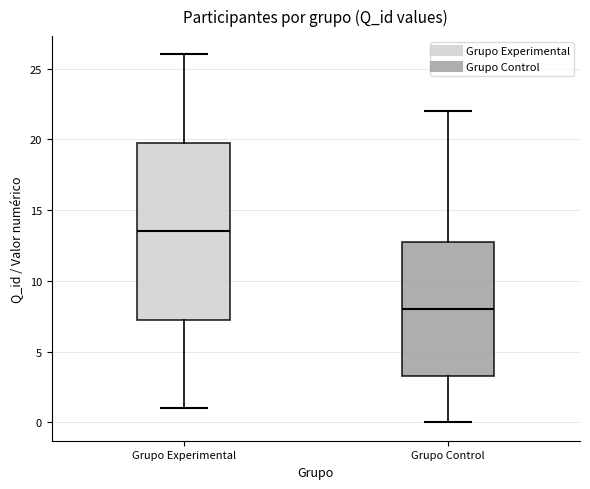

Where is the lower edge of the box for Grupo Control on the y-axis? The values are not printed on the chart, so give them approximately, as read against the axis.

3.5